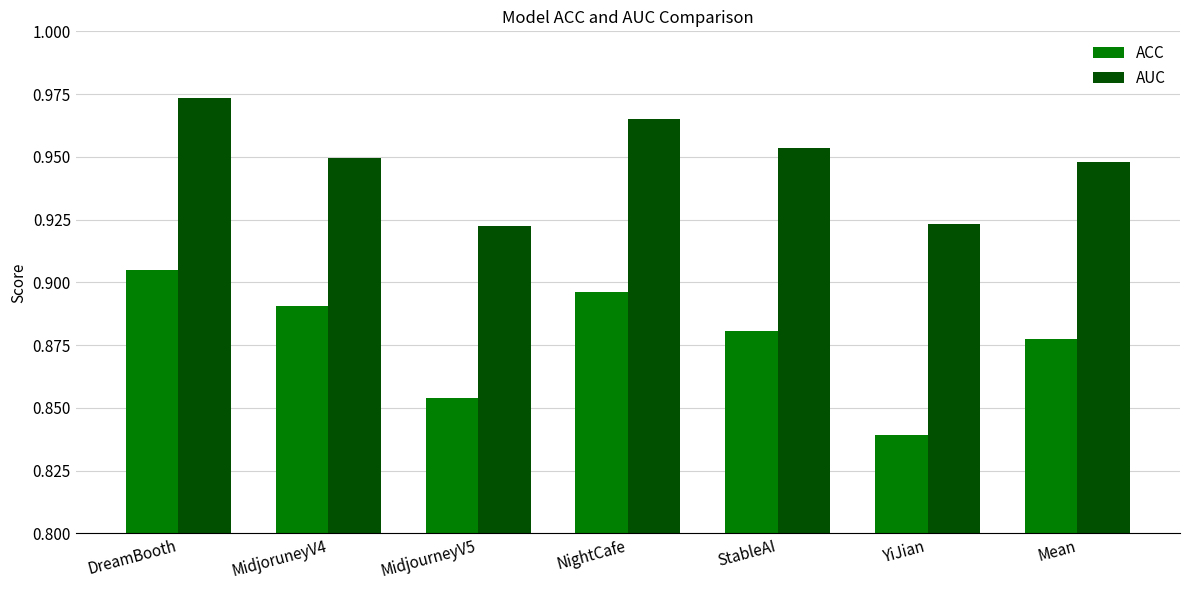

Which series has the largest total across all categories?

AUC